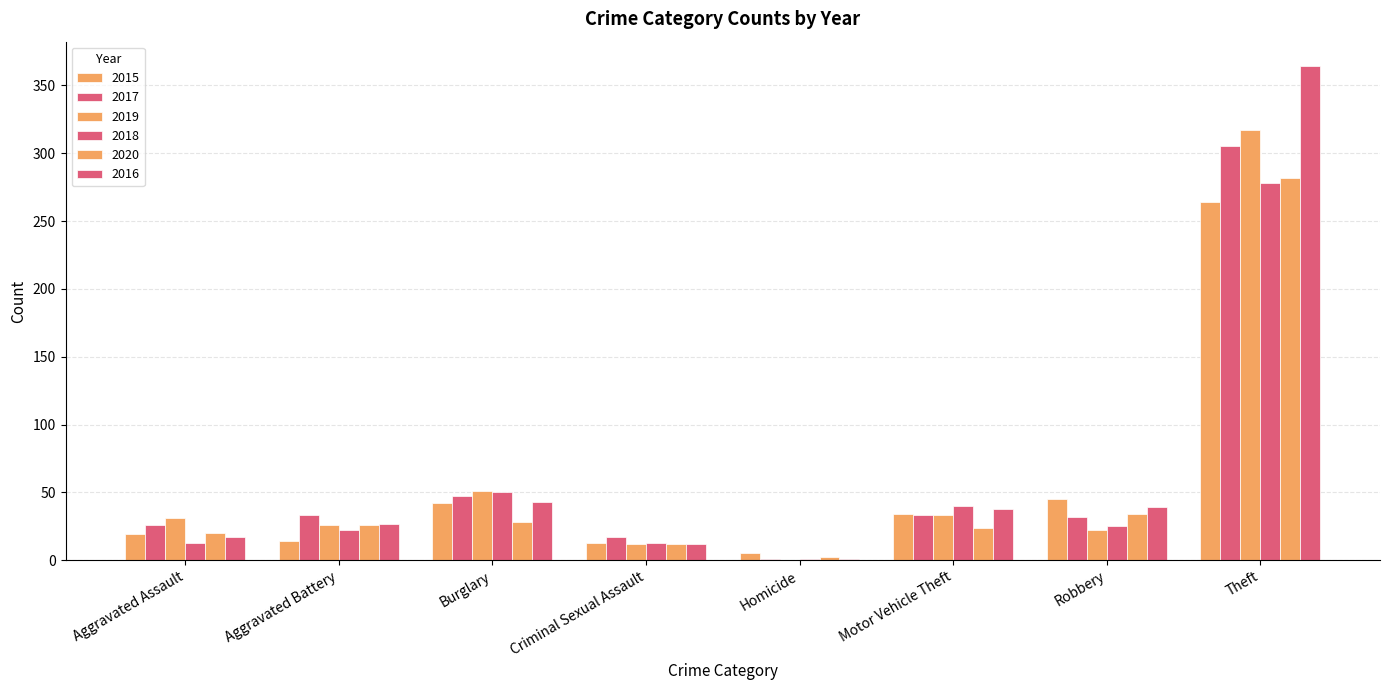

How many groups of bars are there?

8